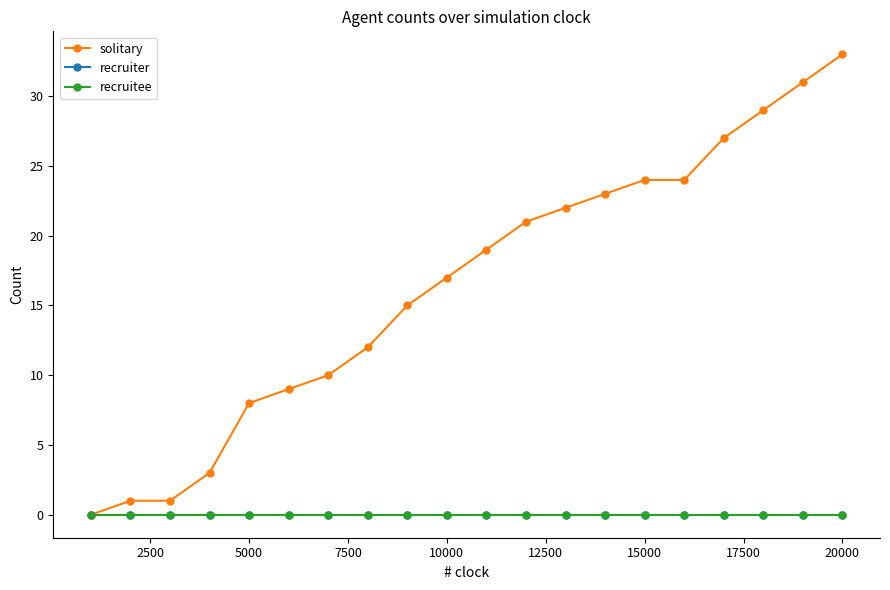

True or false: recruitee has more than 1 points higher than both neighbors.

False